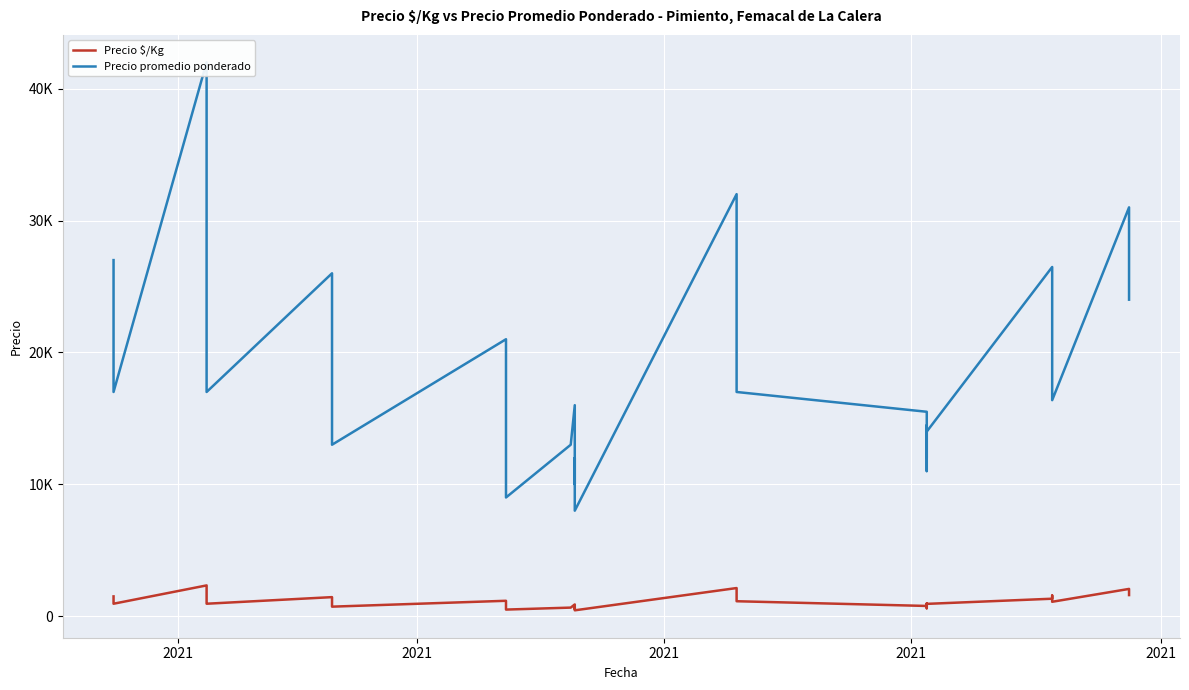

In Precio $/Kg, how many points are higher than both neighbors (excluding endpoints)?

9